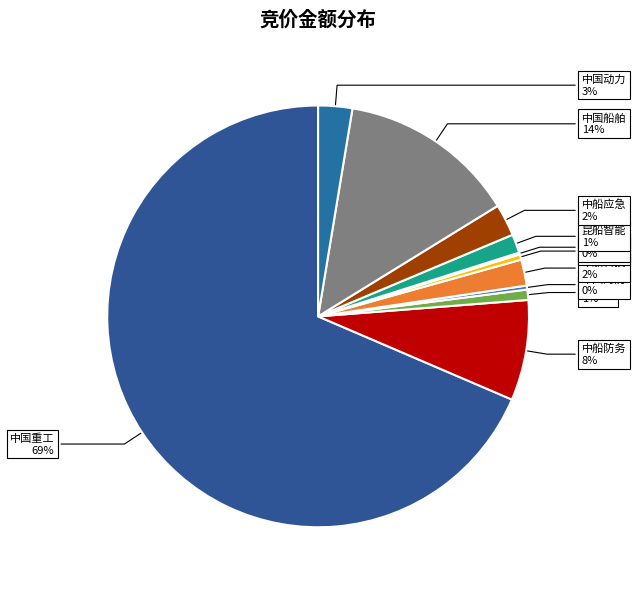

What is the largest slice in the pie chart?

中国重工